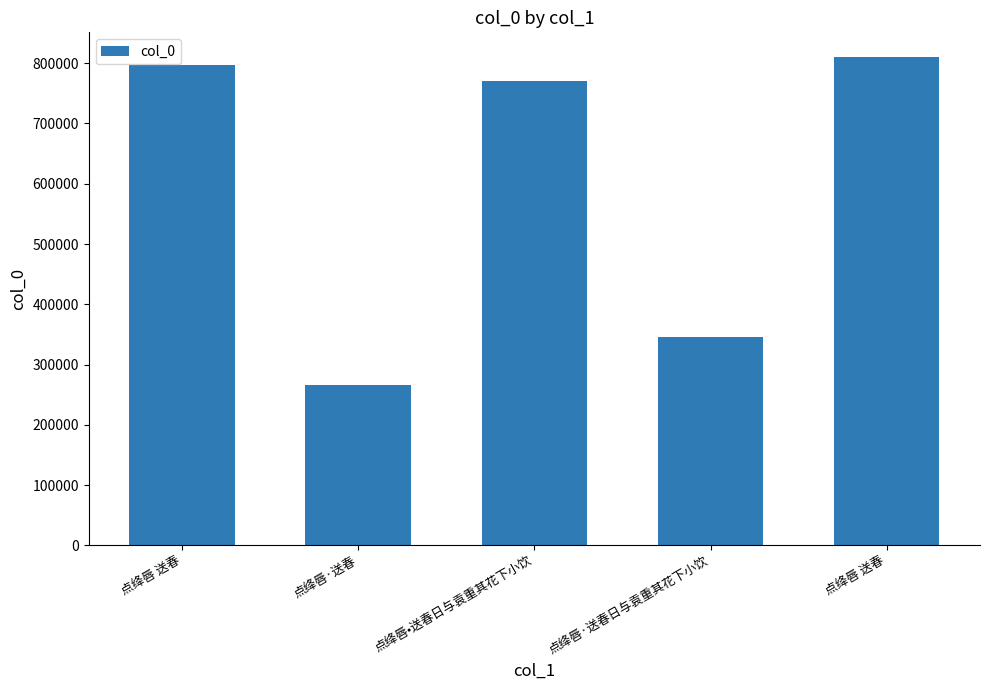

What is the change in value from 点绛唇 送春 to 点绛唇·送春?

-529965